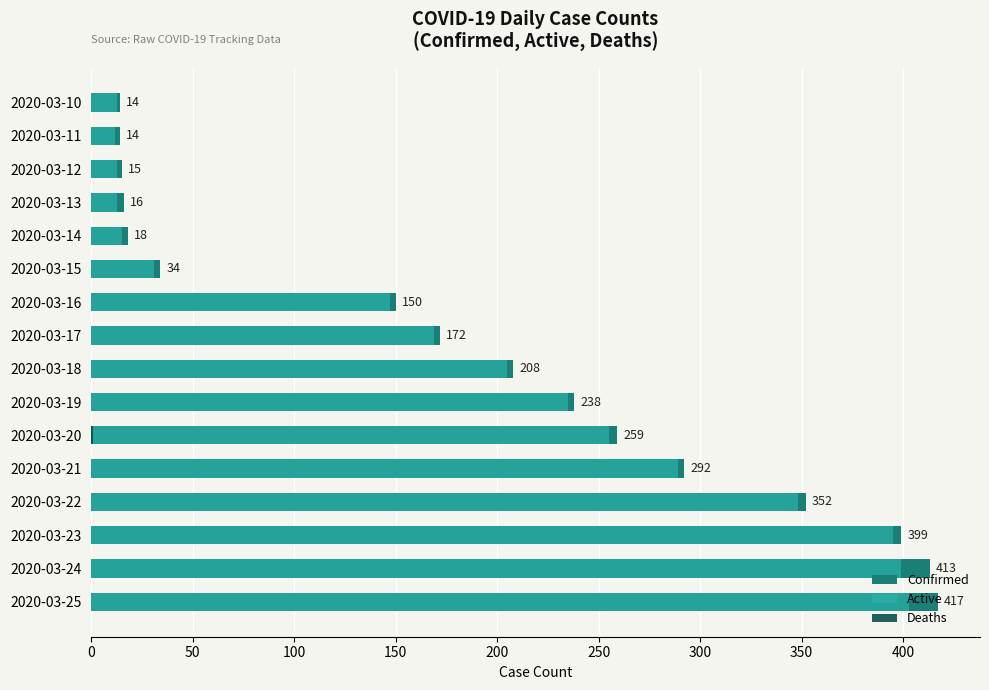

What are all the series names shown in the legend?

Confirmed, Active, Deaths